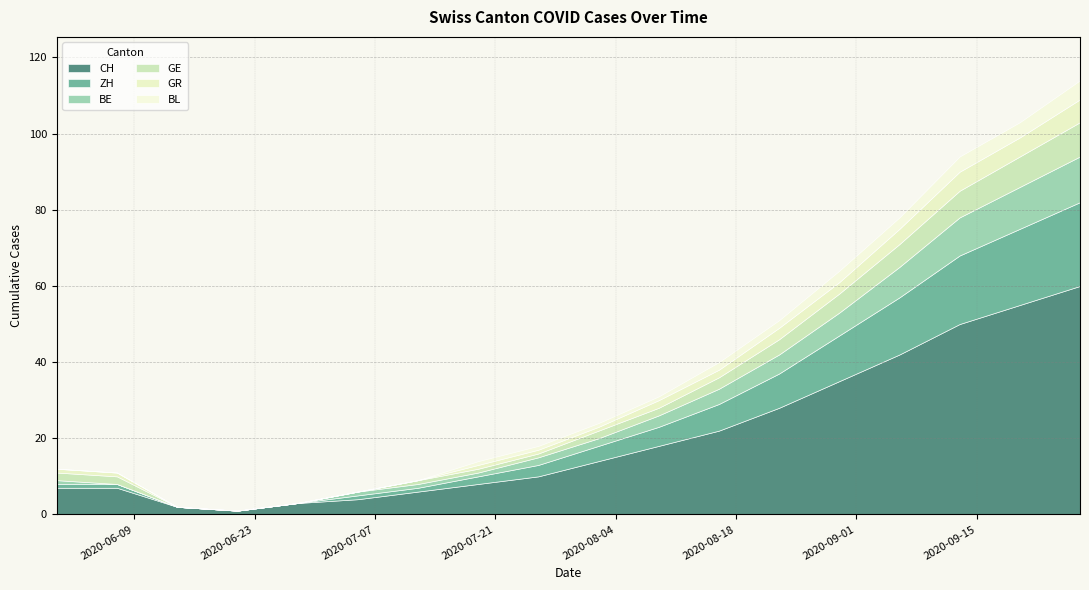

What is the difference between the maximum and minimum values in the BE series?

12